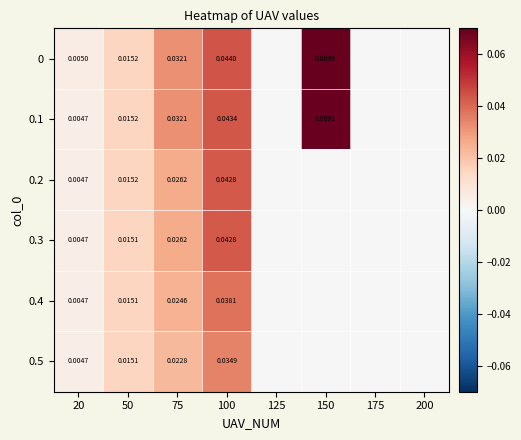

At how many categories does at least one series exceed 0?

5